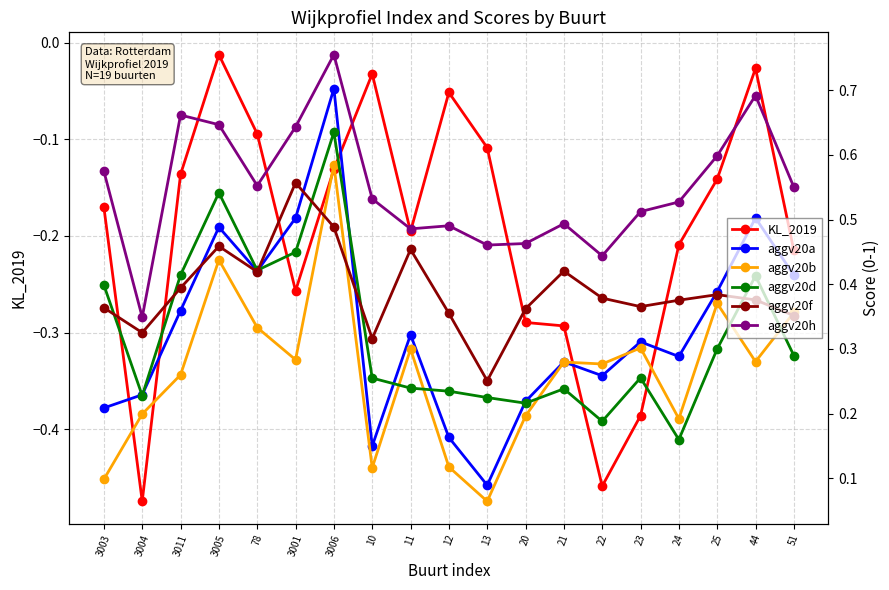

How many lines are shown in the chart?

6